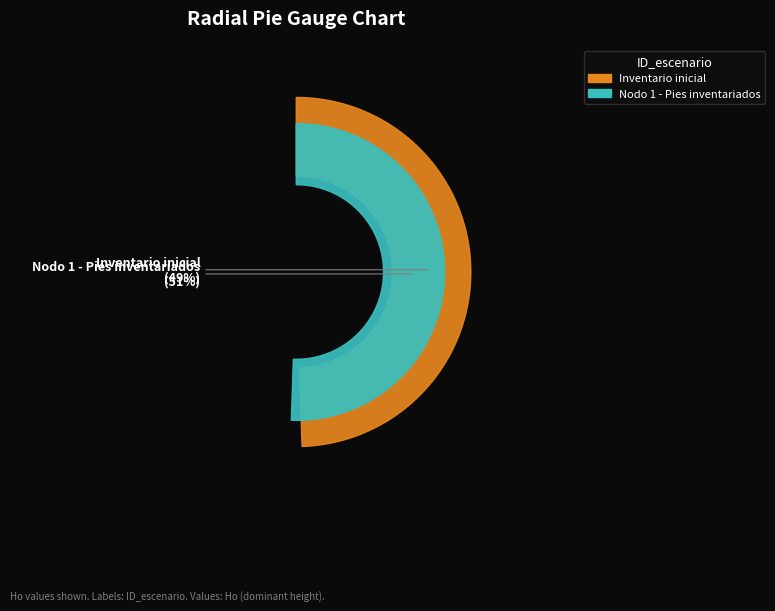

To the nearest percent, what percentage of the pie is Inventario inicial?

49%